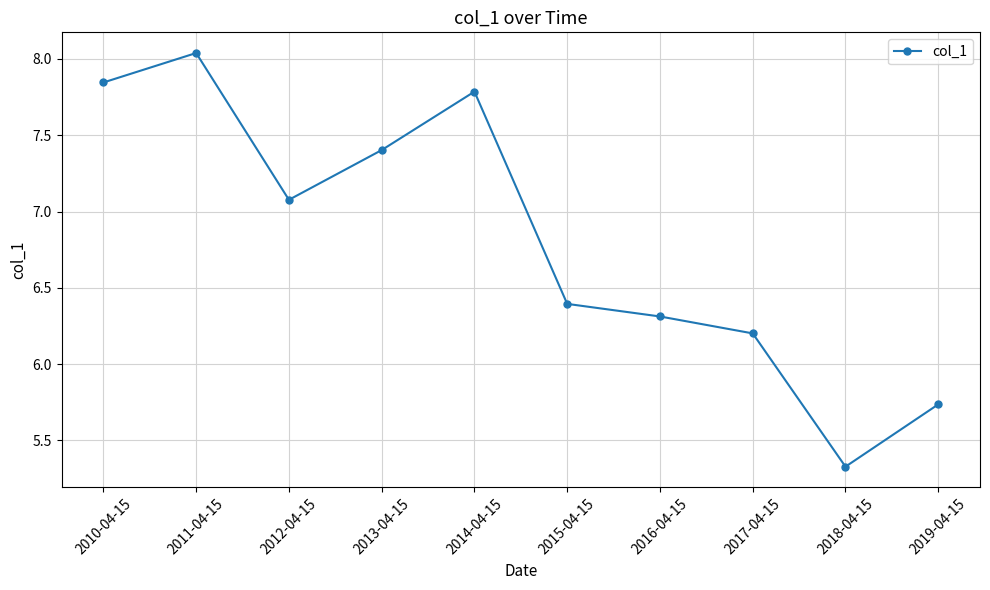

What position from the left is 2013-04-15?

4